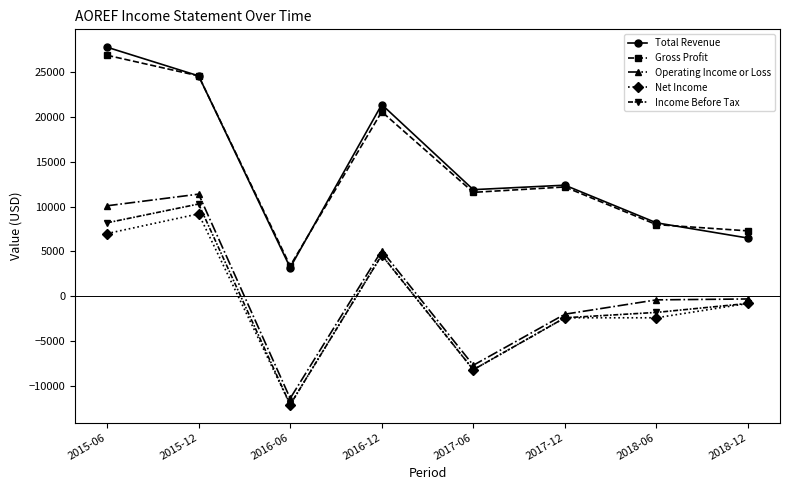

How many lines are shown in the chart?

5